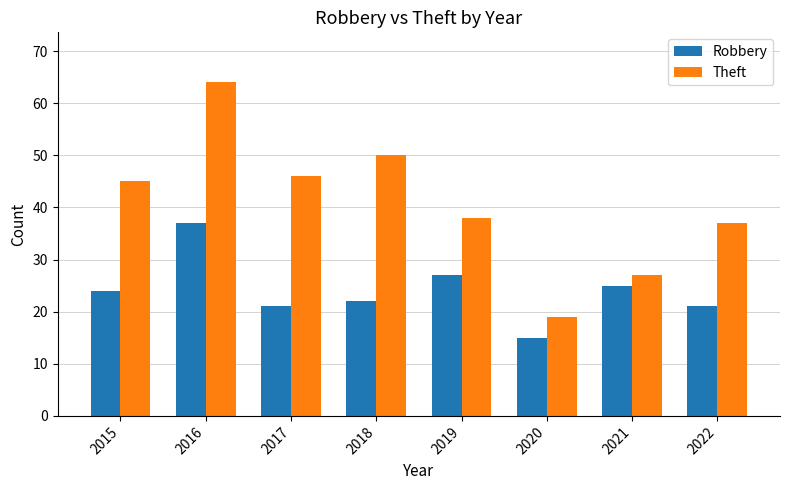

Reading left to right, what are all the values shown in this chart?

Robbery: 2015=24	2016=37	2017=21	2018=22	2019=27	2020=15	2021=25	2022=21
Theft: 2015=45	2016=64	2017=46	2018=50	2019=38	2020=19	2021=27	2022=37